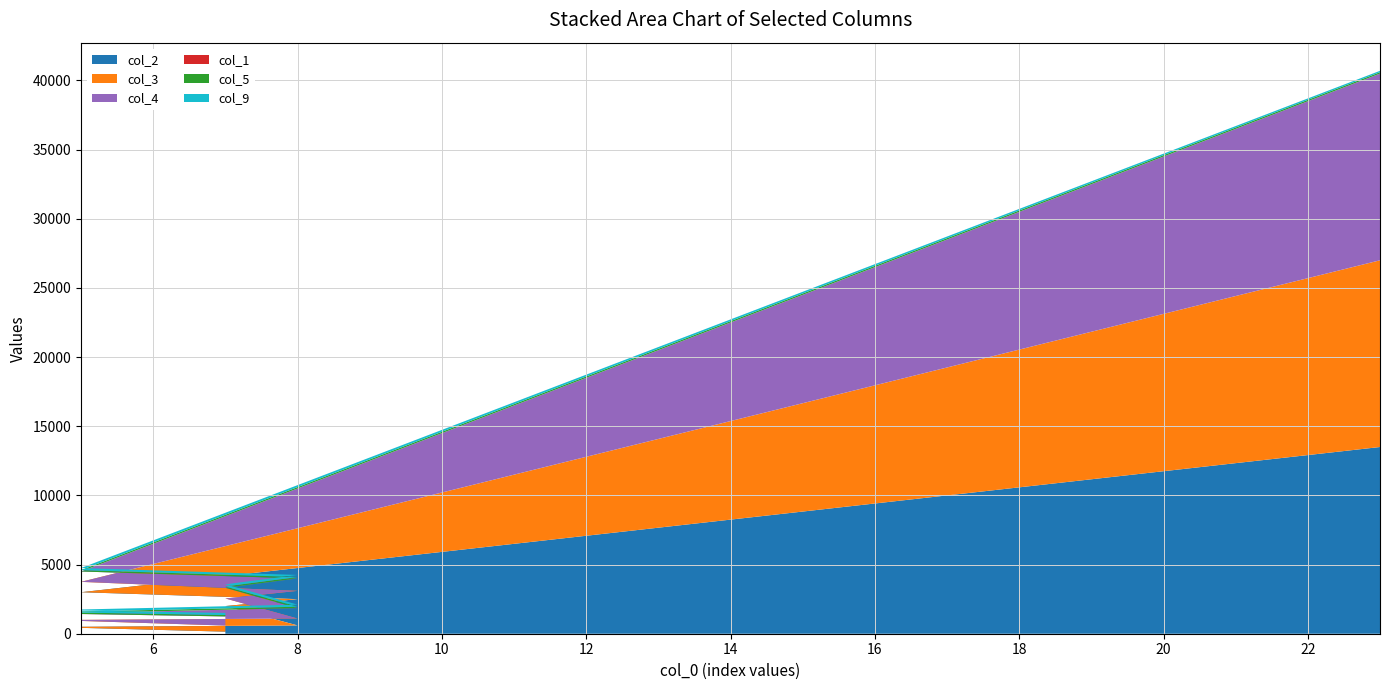

Reading left to right, what are all the values shown in this chart?

col_2: 7=150	5=425	5=500	8=600	7=2000	8=2500	5=3000	23=13500
col_3: 7=440	5=500	5=500	8=500	7=550	8=600	5=750	23=13500
col_4: 7=660	5=500	5=500	8=750	7=770	8=900	5=750	23=13500
col_1: 7=3	5=3	5=3	8=3	7=0	8=0	5=0	23=0
col_5: 7=100	5=100	5=100	8=100	7=100	8=100	5=100	23=100
col_9: 7=150	5=150	5=150	8=150	7=150	8=150	5=150	23=100